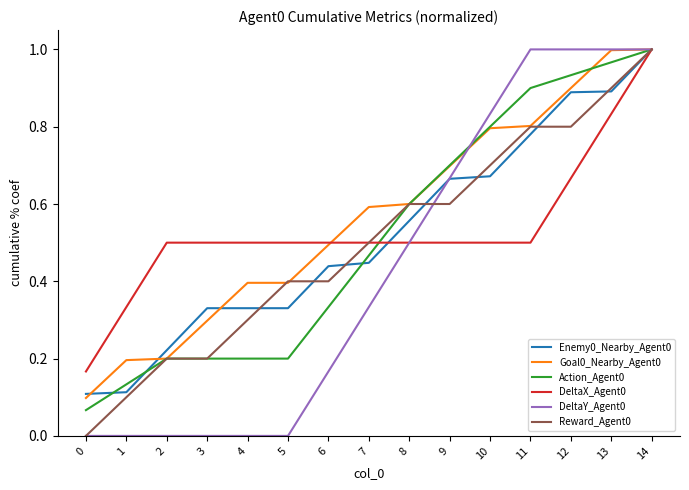

What are all the series names shown in the legend?

Enemy0_Nearby_Agent0, Goal0_Nearby_Agent0, Action_Agent0, DeltaX_Agent0, DeltaY_Agent0, Reward_Agent0